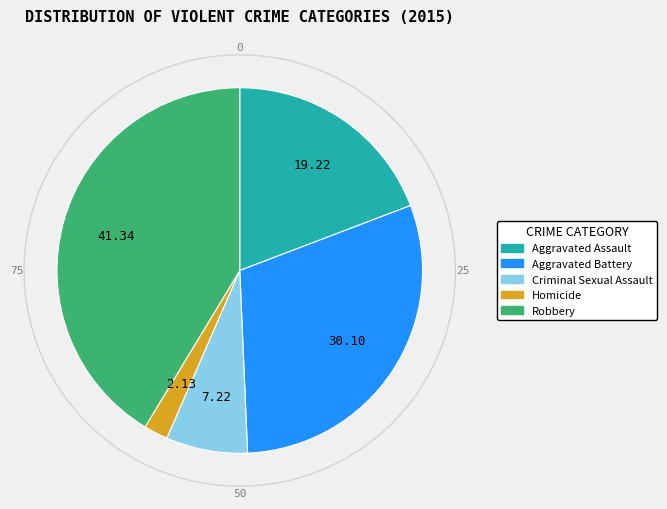

Is the sum of Criminal Sexual Assault and Homicide greater than half?

No